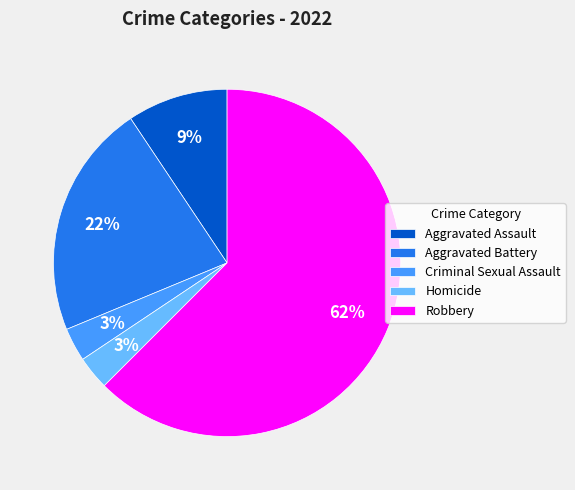

Is the sum of Criminal Sexual Assault and Aggravated Battery greater than half?

No